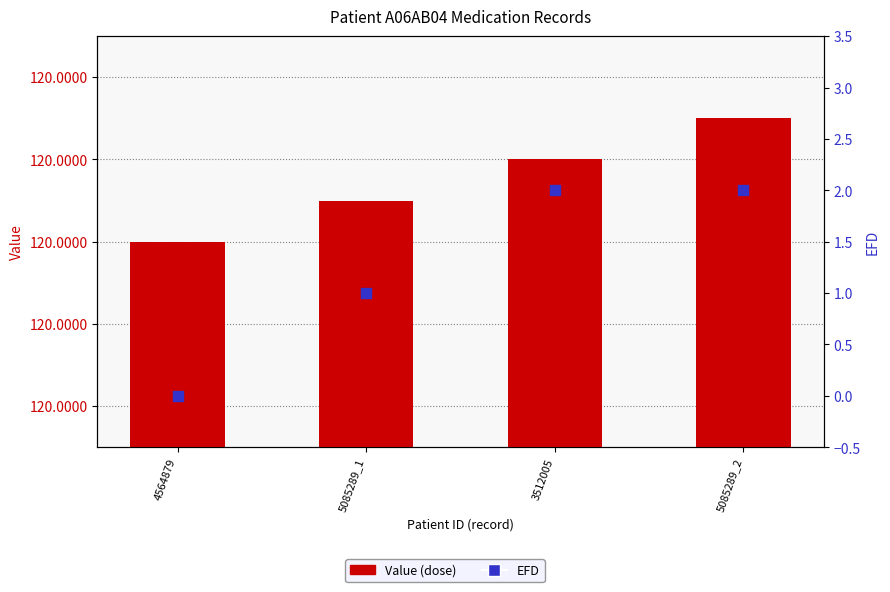

Is the value of Value (dose) at 3512005 greater than the value of EFD at 5085289_1?

Yes